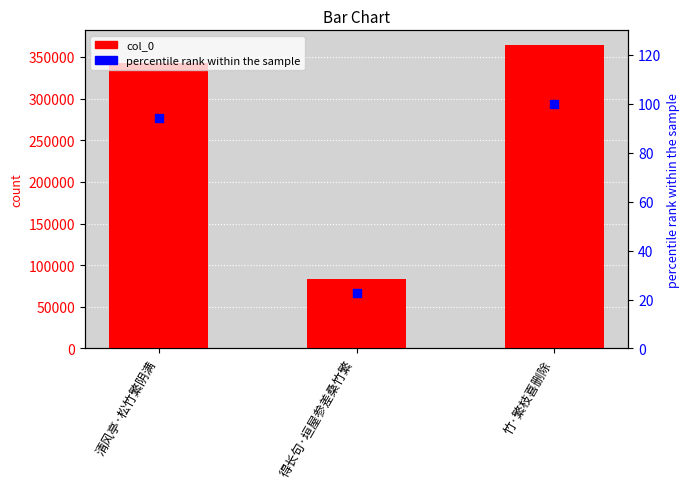

Is the value of percentile rank within the sample at 清风亭·松竹繁阴满 greater than the value of col_0 at 清风亭·松竹繁阴满?

No